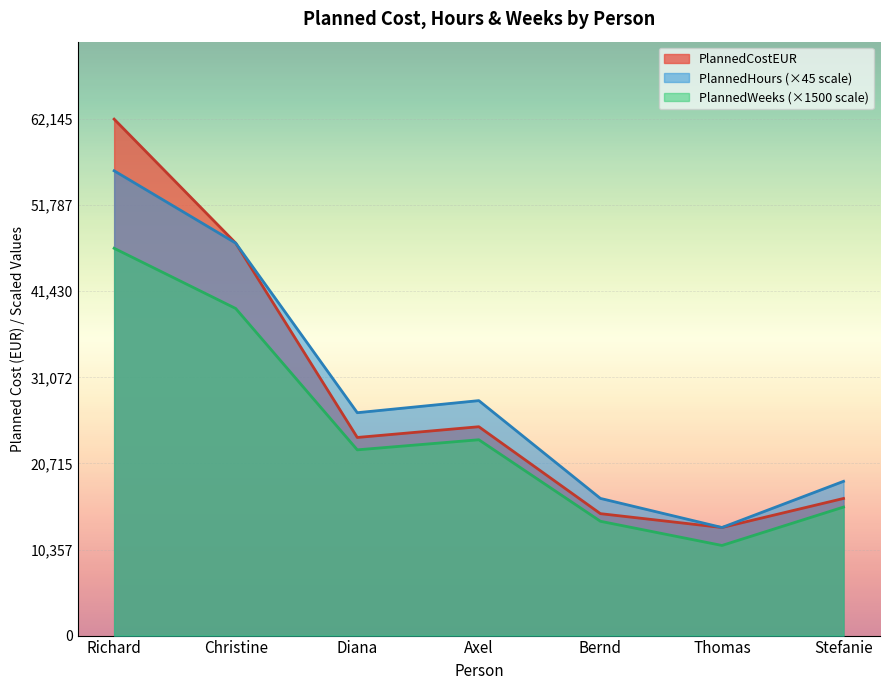

How many lines are shown in the chart?

3